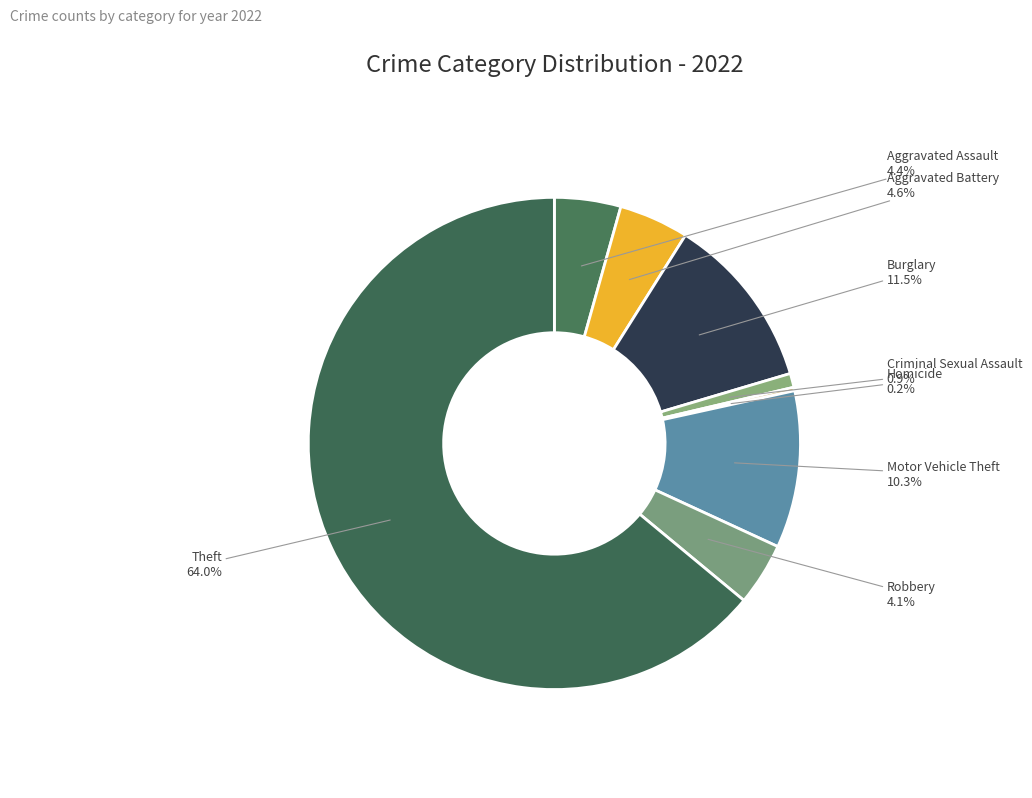

Is the sum of Burglary and Theft greater than half?

Yes